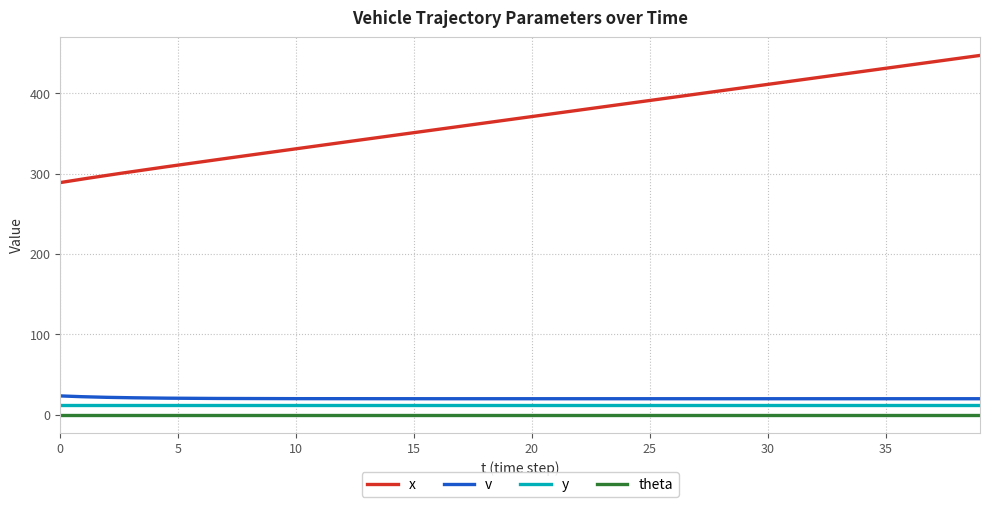

Which series has the largest total across all categories?

x